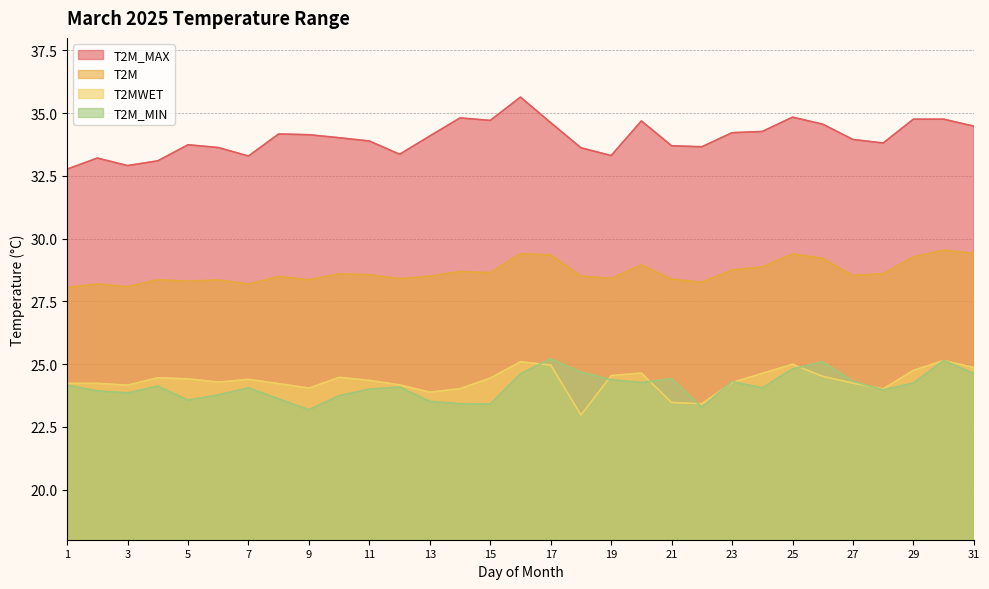

Reading left to right, transcribe all the data shown in this chart.

T2M_MAX: 1=32.8	2=33.2	3=32.9	4=33.1	5=33.7	6=33.6	7=33.3	8=34.2	9=34.1	10=34.0	11=33.9	12=33.4	13=34.1	14=34.8	15=34.7	16=35.6	17=34.6	18=33.6	19=33.3	20=34.7	21=33.7	22=33.7	23=34.2	24=34.3	25=34.8	26=34.6	27=34.0	28=33.8	29=34.8	30=34.8	31=34.5
T2M: 1=28.1	2=28.2	3=28.1	4=28.4	5=28.3	6=28.4	7=28.2	8=28.5	9=28.4	10=28.6	11=28.6	12=28.4	13=28.5	14=28.7	15=28.6	16=29.4	17=29.4	18=28.5	19=28.4	20=28.9	21=28.4	22=28.3	23=28.8	24=28.9	25=29.4	26=29.2	27=28.5	28=28.6	29=29.3	30=29.5	31=29.4
T2MWET: 1=24.2	2=24.2	3=24.2	4=24.4	5=24.4	6=24.3	7=24.4	8=24.2	9=24.0	10=24.5	11=24.4	12=24.2	13=23.9	14=24.0	15=24.4	16=25.1	17=25.0	18=23.0	19=24.5	20=24.6	21=23.5	22=23.4	23=24.3	24=24.6	25=25.0	26=24.5	27=24.2	28=24.0	29=24.8	30=25.1	31=24.9
T2M_MIN: 1=24.2	2=23.9	3=23.9	4=24.1	5=23.6	6=23.8	7=24.1	8=23.6	9=23.2	10=23.7	11=24.0	12=24.1	13=23.5	14=23.4	15=23.4	16=24.6	17=25.2	18=24.7	19=24.4	20=24.3	21=24.4	22=23.3	23=24.3	24=24.1	25=24.8	26=25.1	27=24.3	28=24.0	29=24.2	30=25.1	31=24.6